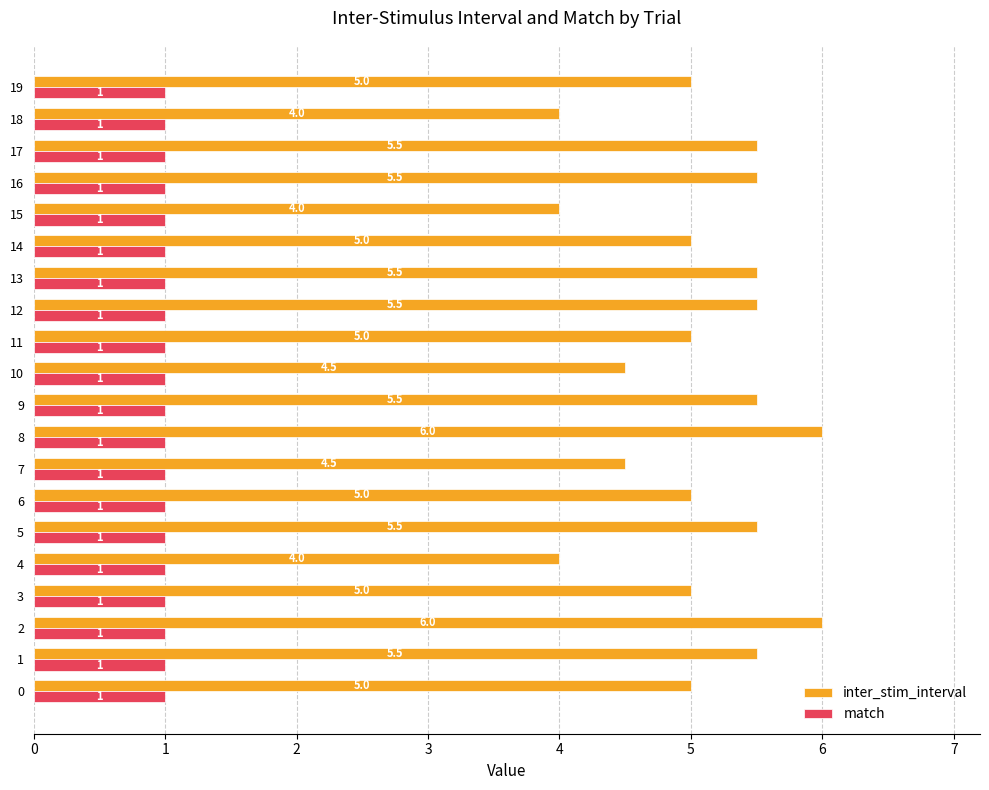

Which series has the largest total across all categories?

inter_stim_interval